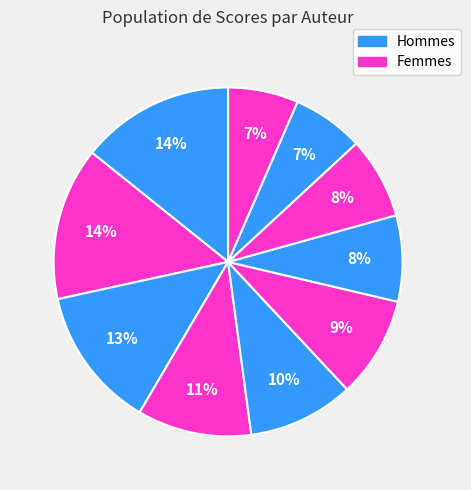

To the nearest percent, what is the average slice percentage?

10%